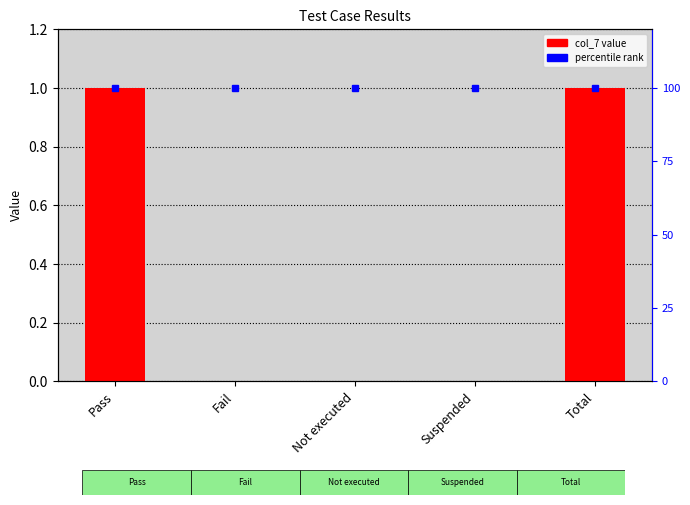

Reading right to left, transcribe all the data shown in this chart.

1	0	0	0	1